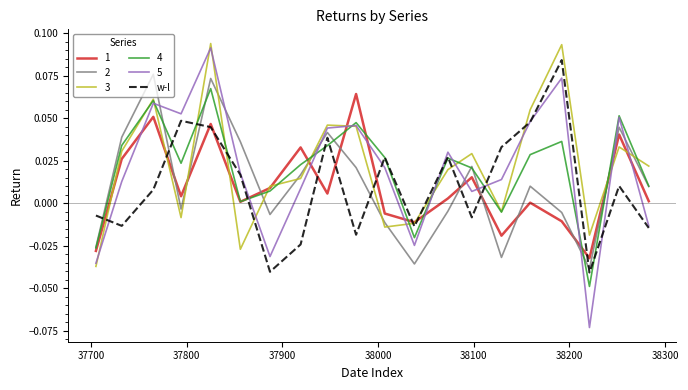

Which series has the largest range (max minus min)?

5